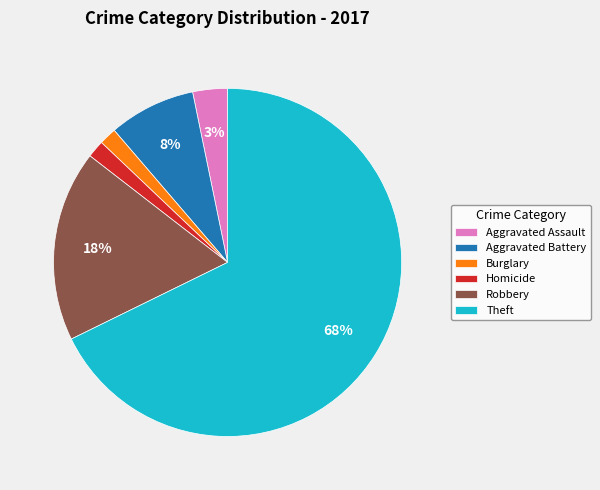

Is there any slice that represents more than half of the pie?

Yes